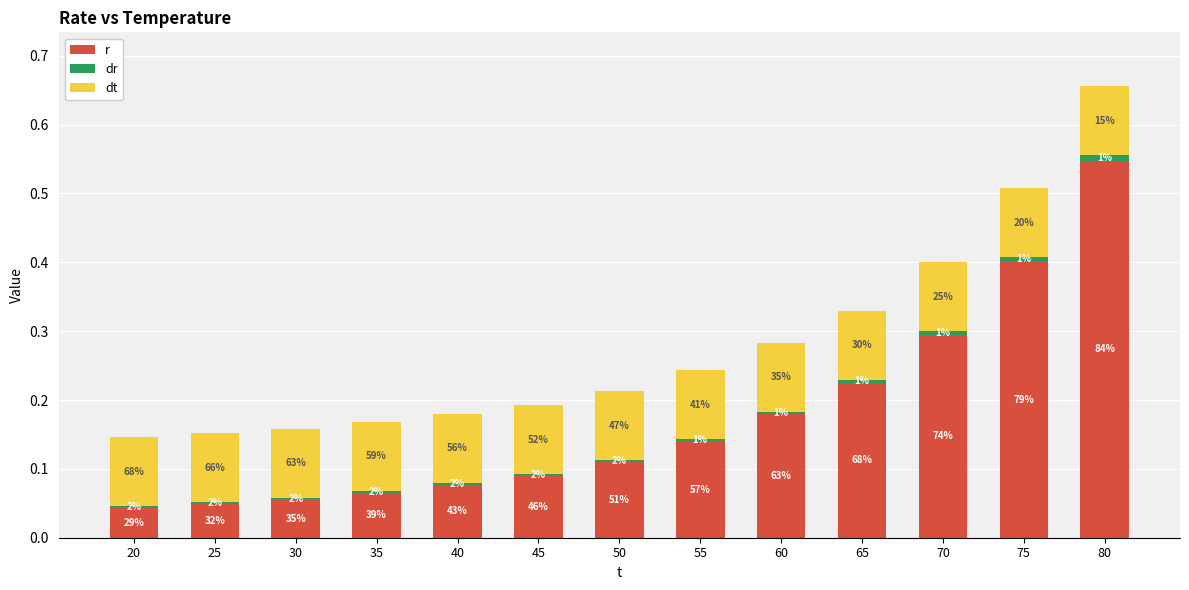

List the series in order of their overall mean, highest first.

r, dt, dr